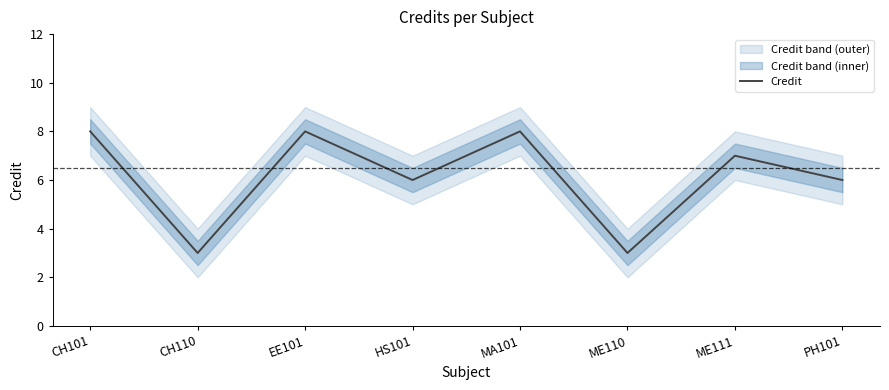

Which category has the highest value across all series?

CH101